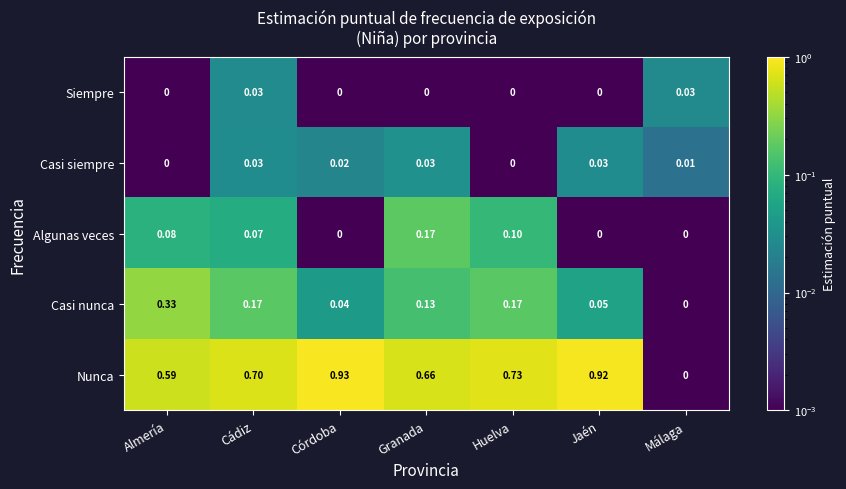

Between Cádiz and Málaga, which series saw the biggest shift?

Nunca